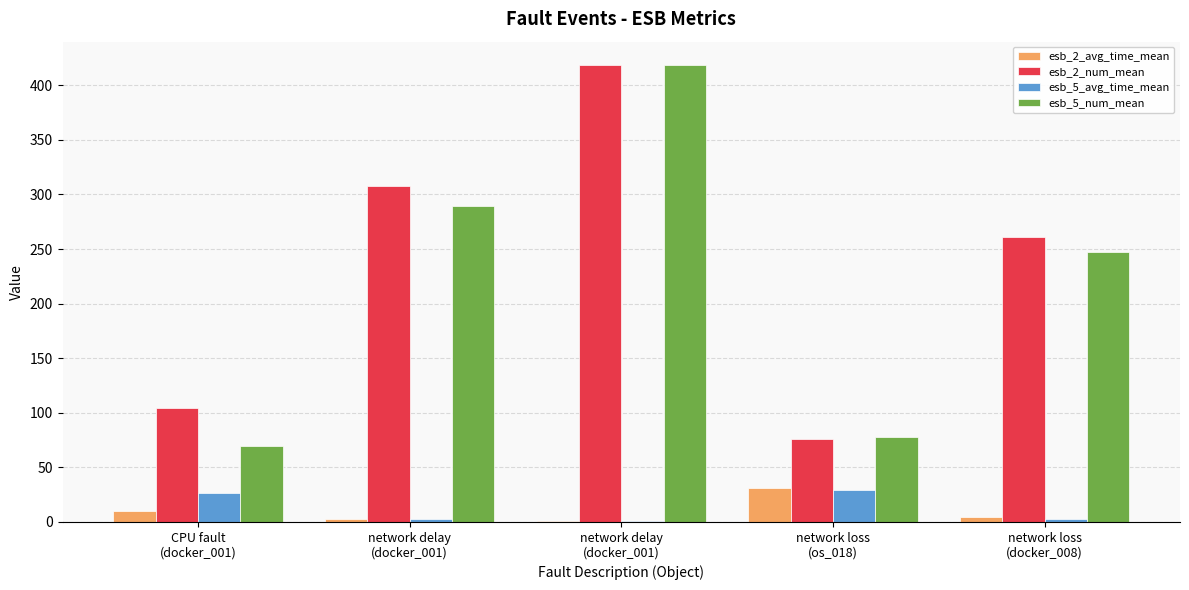

How many groups of bars are there?

5